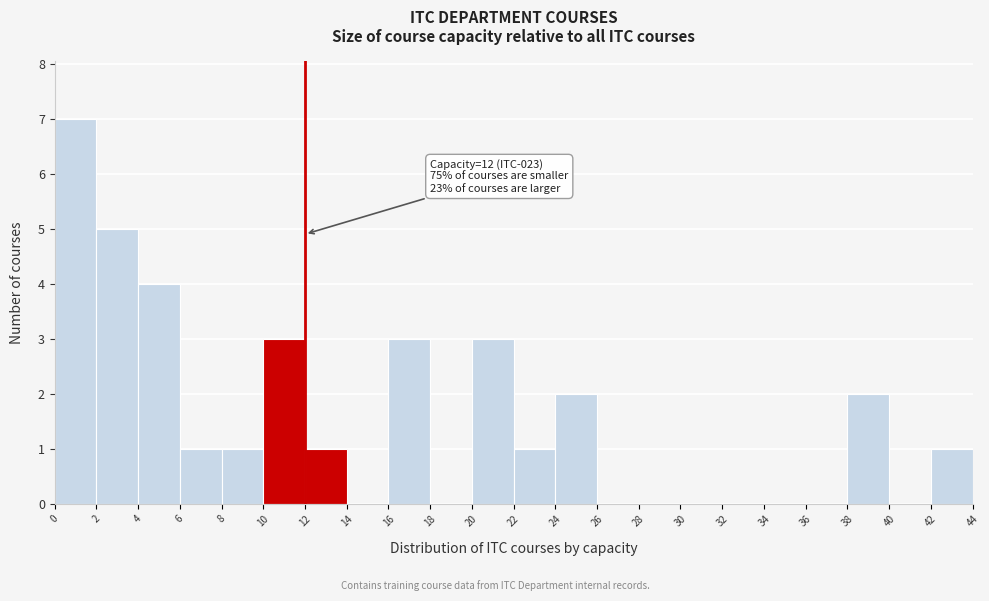

Which range on the x-axis has the tallest bar?

0 to 2